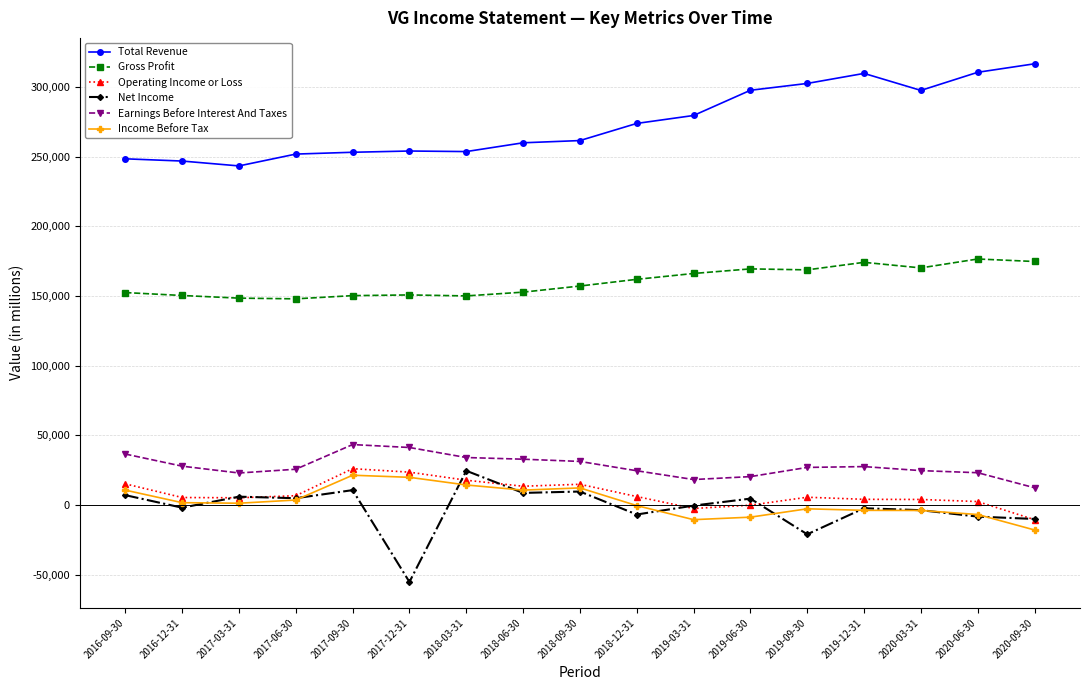

True or false: Operating Income or Loss has more than 1 interior local peaks.

True